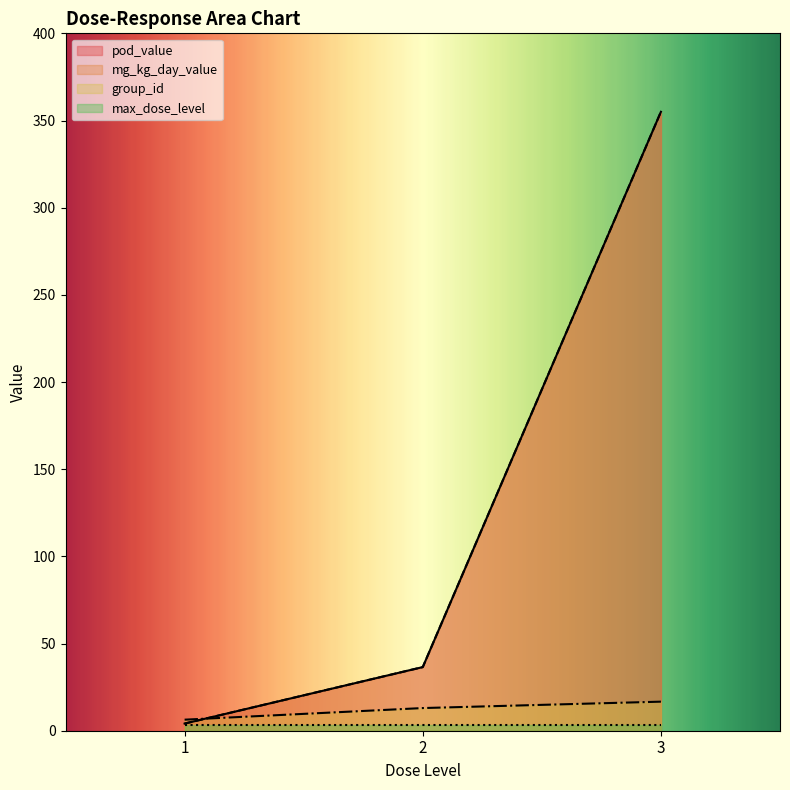

Does the chart display data point markers on the line(s)?

No